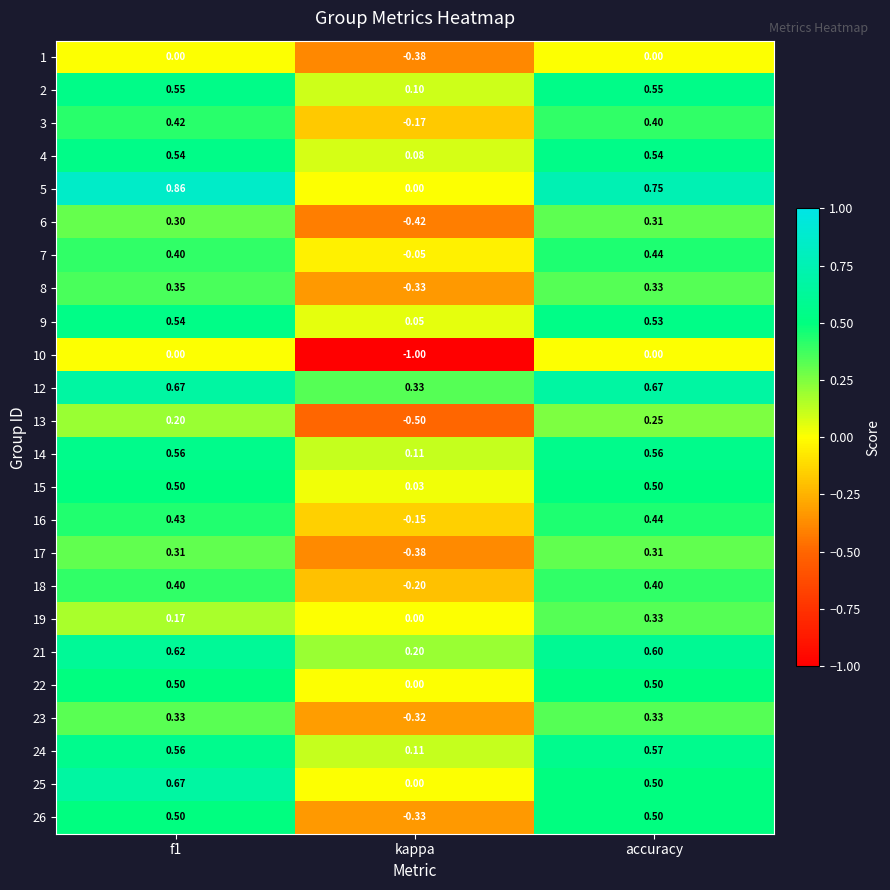

Which category has the lowest value in the 16 series?

kappa